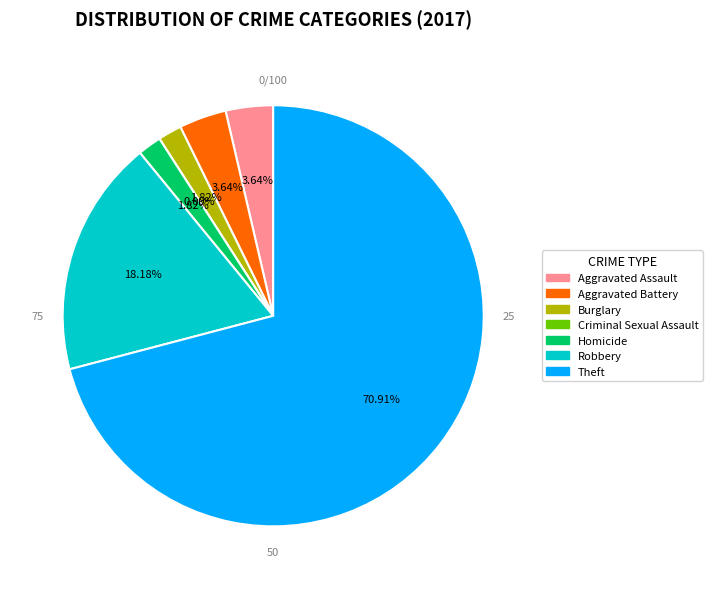

What is the total percentage of Theft and Homicide?

72.7%